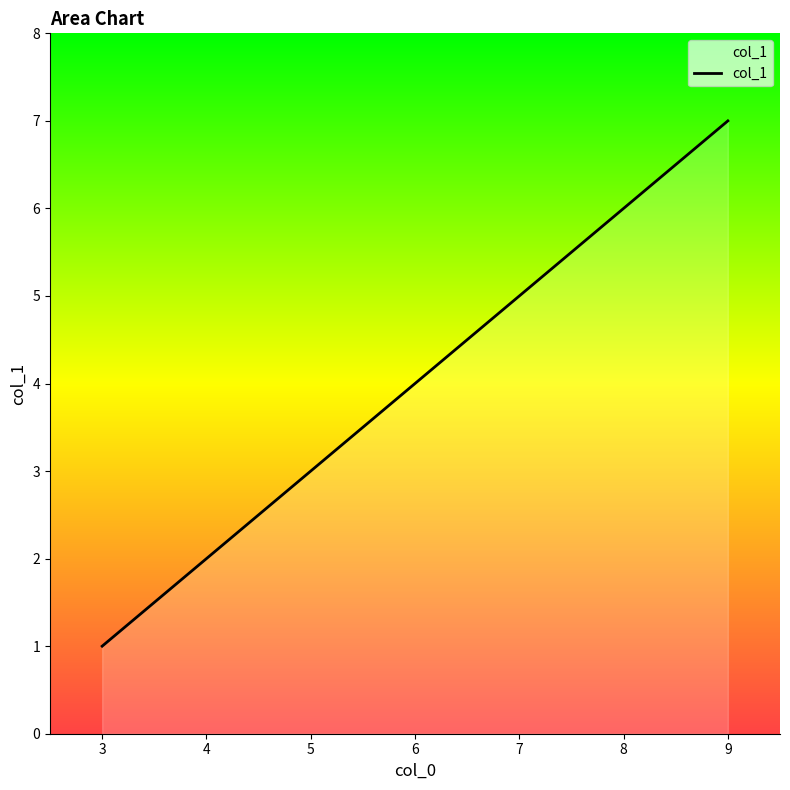

Reading right to left, list all the values displayed in this chart.

7	6	5	4	3	2	1